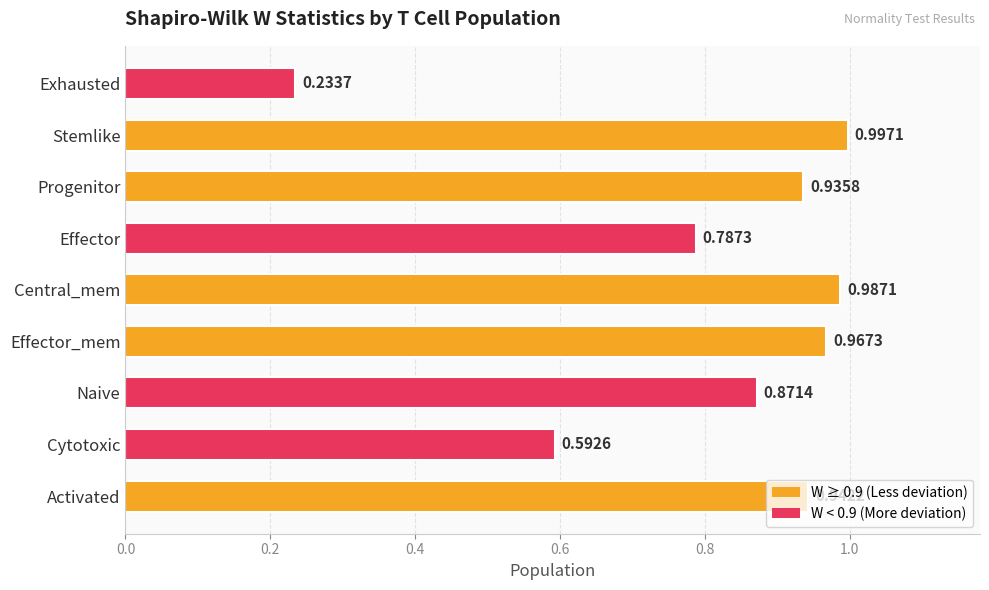

Which label corresponds to the smallest value in the chart?

Exhausted